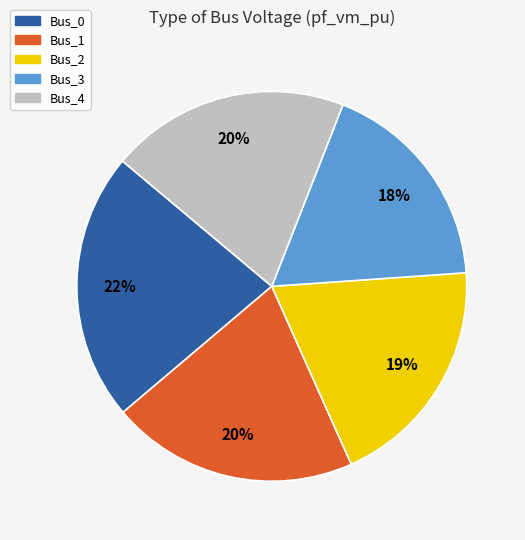

Is the sum of Bus_4 and Bus_0 greater than half?

No